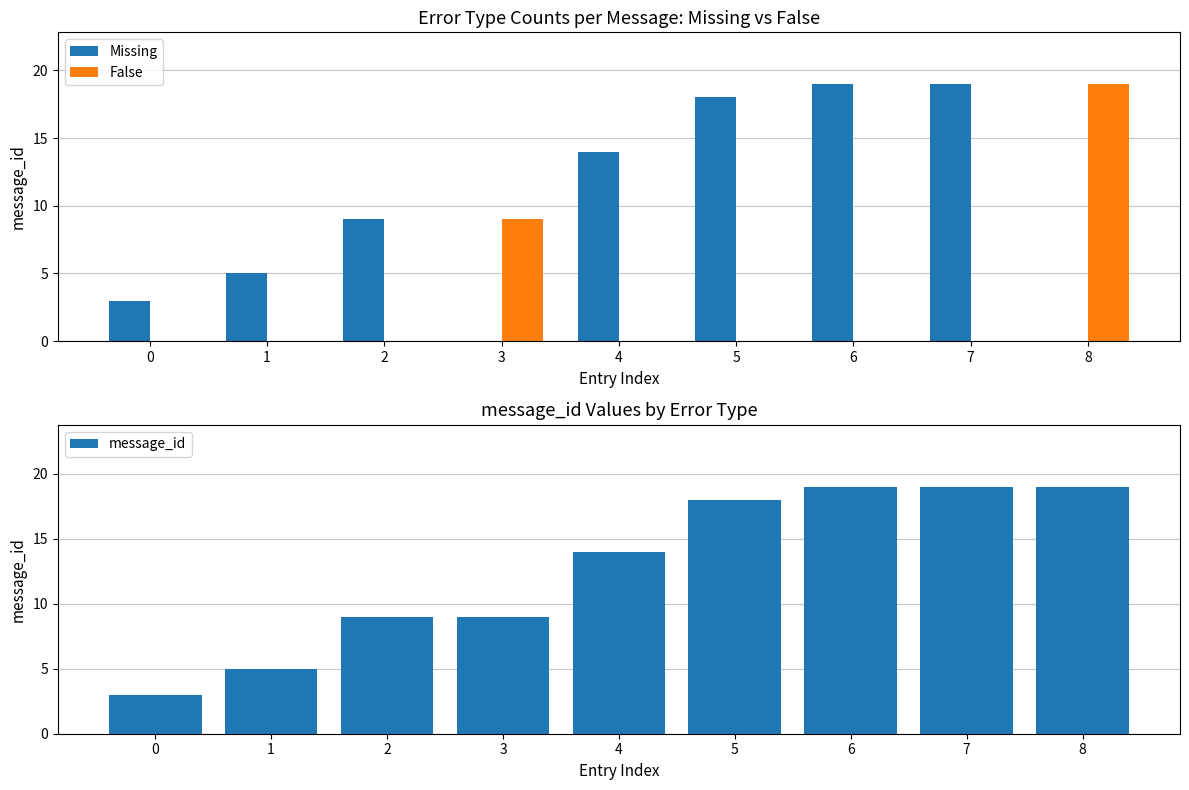

Between 7 and 4, which is larger?

7